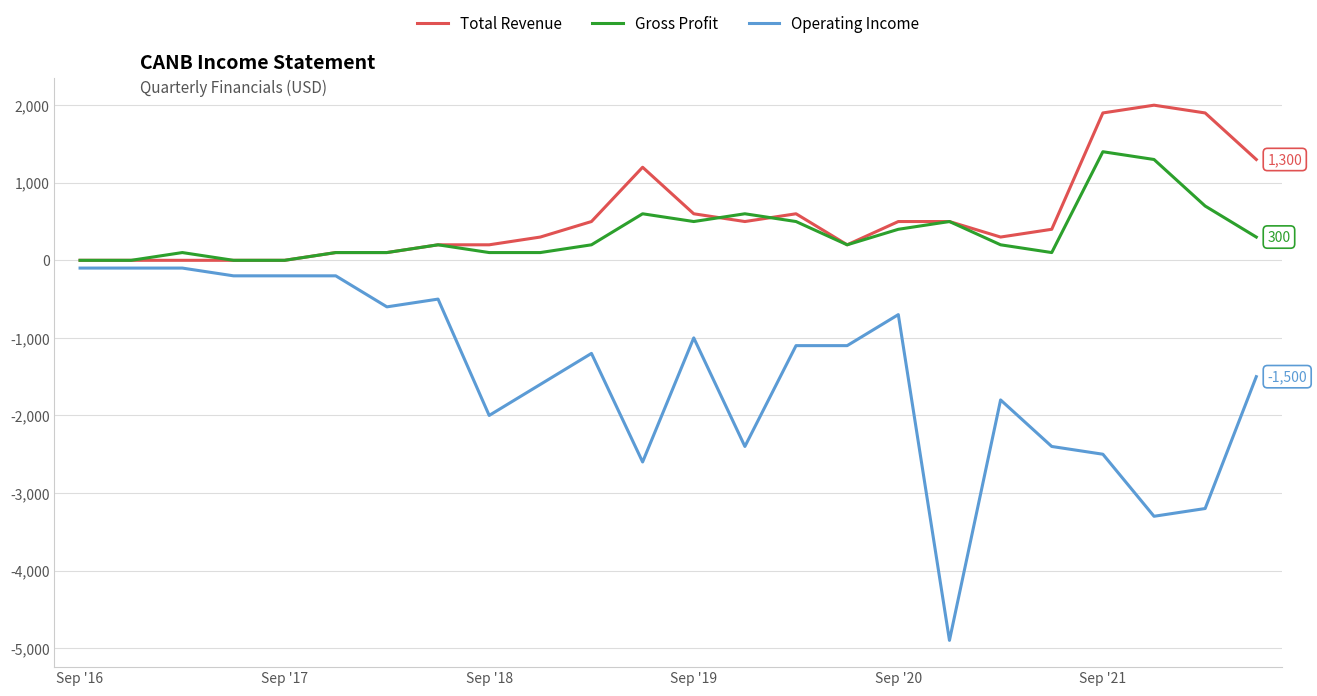

True or false: Operating Income and Gross Profit intersect in this chart.

False